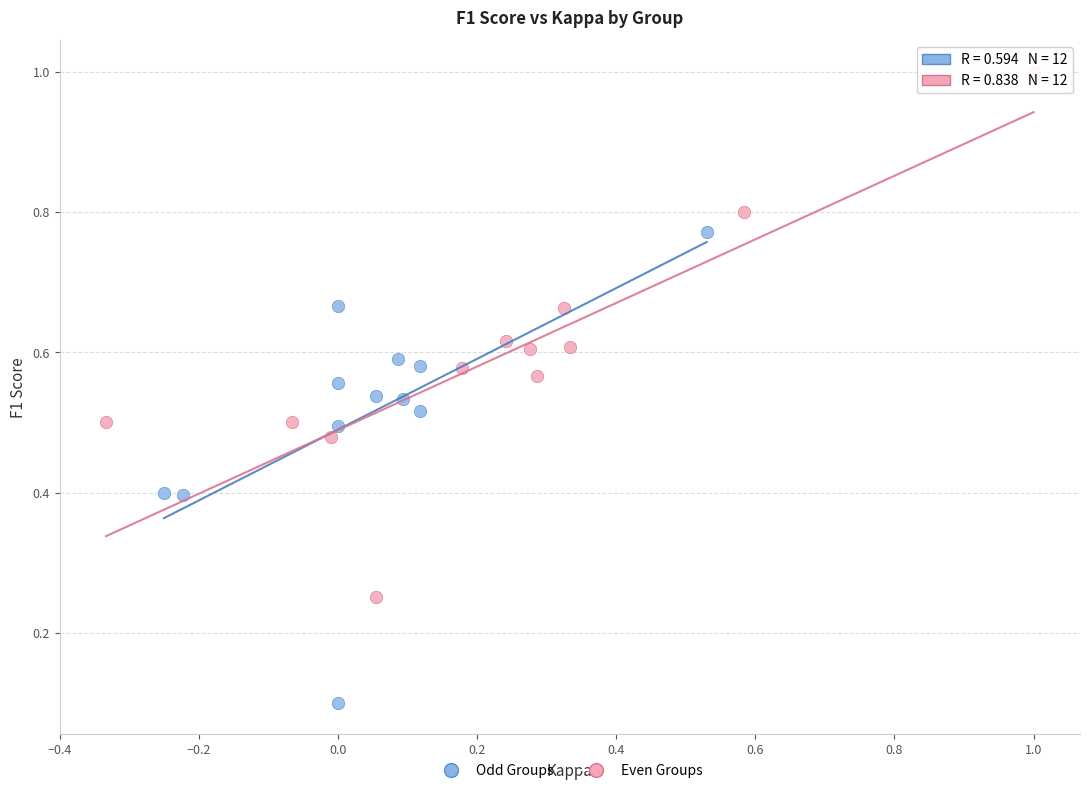

Which series contains the lowest Y value?

Odd Groups